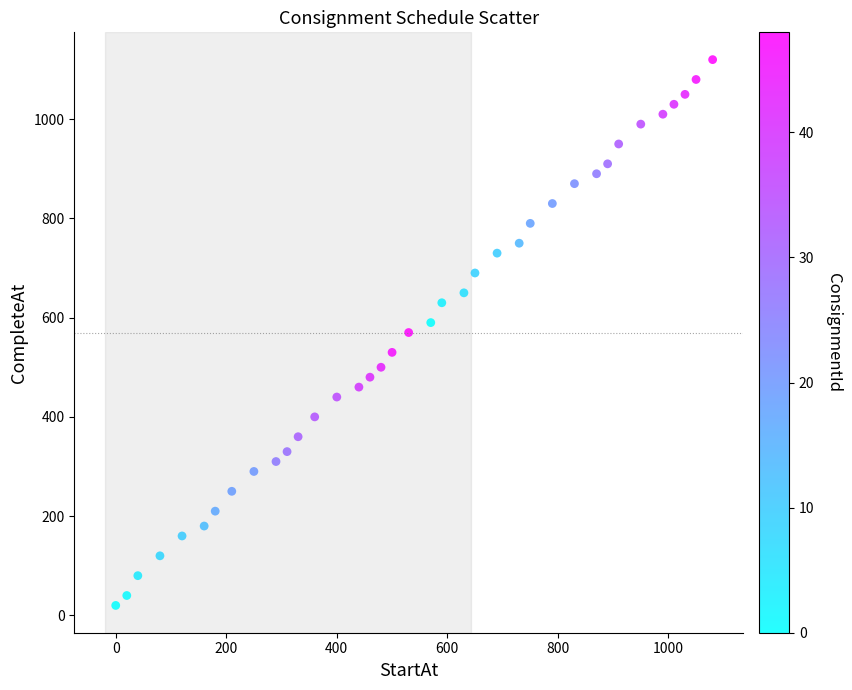

What is the range of Y values (max minus min)?

1100